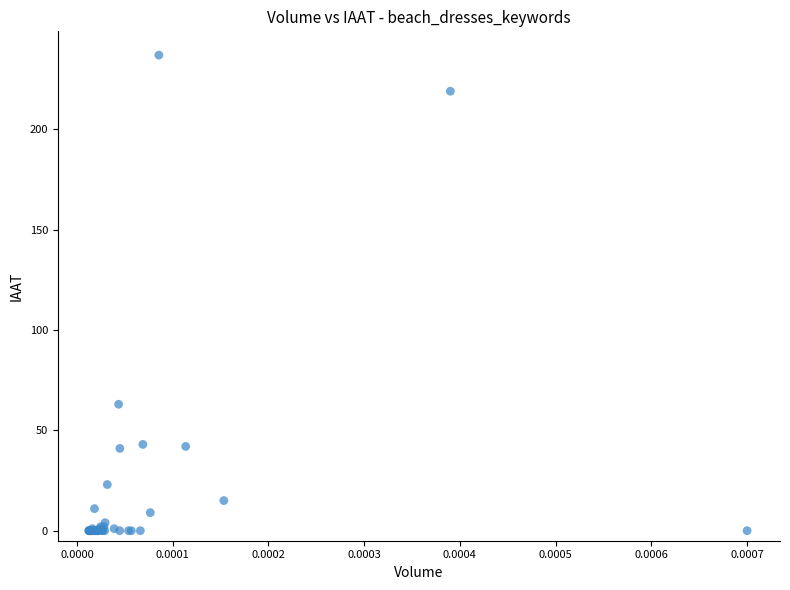

What Y value in the scatter plot is closest to 118?

63